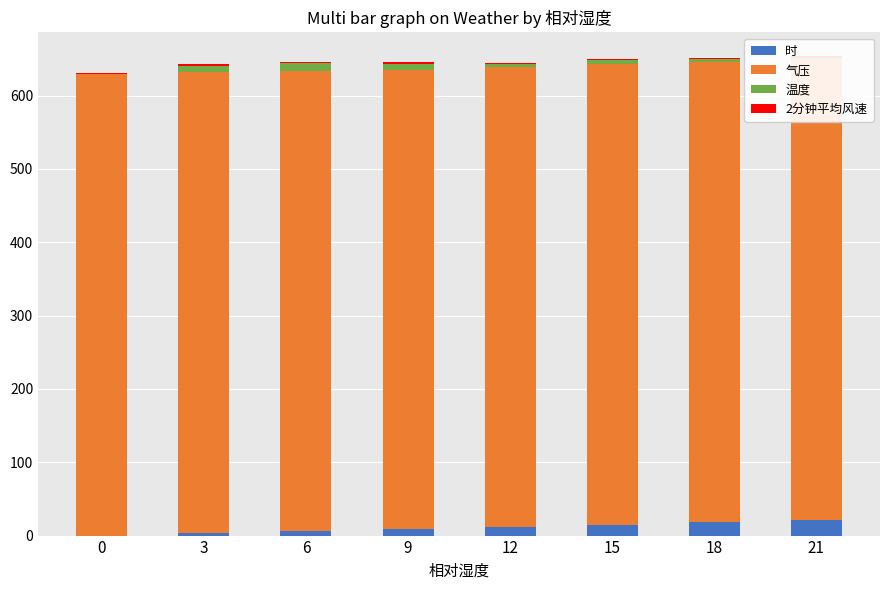

What is the sum of all 时 values?

84.0